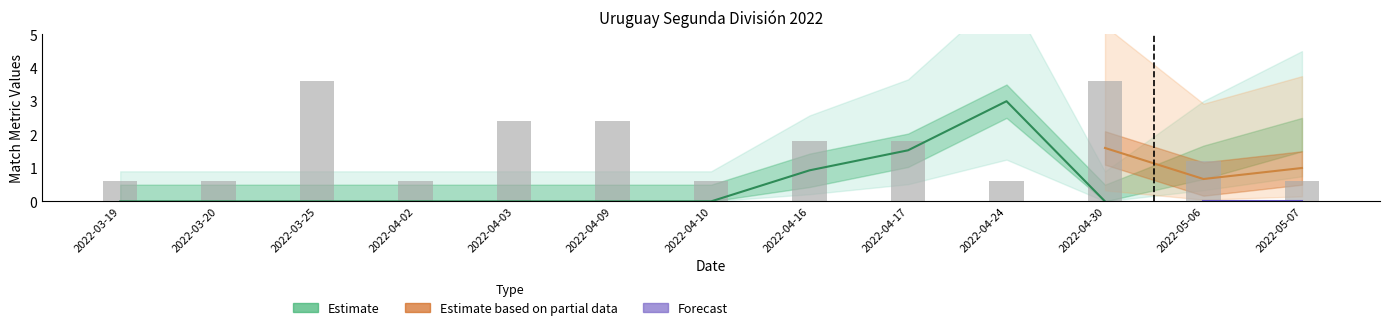

What is the spread (max minus min) of values at 2022-04-24?

3.0